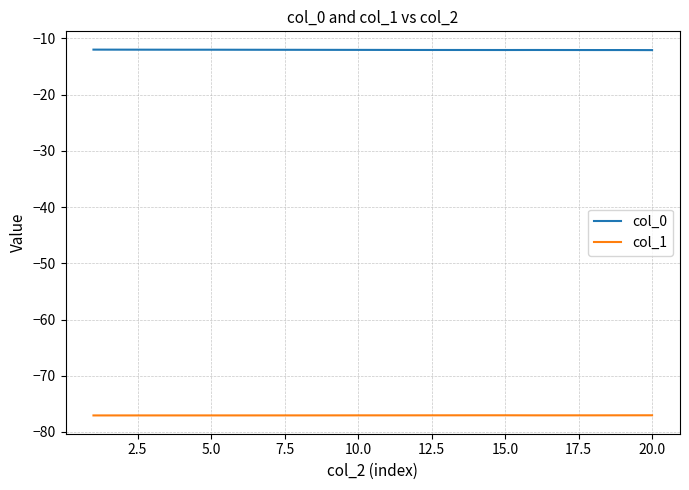

Which series has the largest total across all categories?

col_0